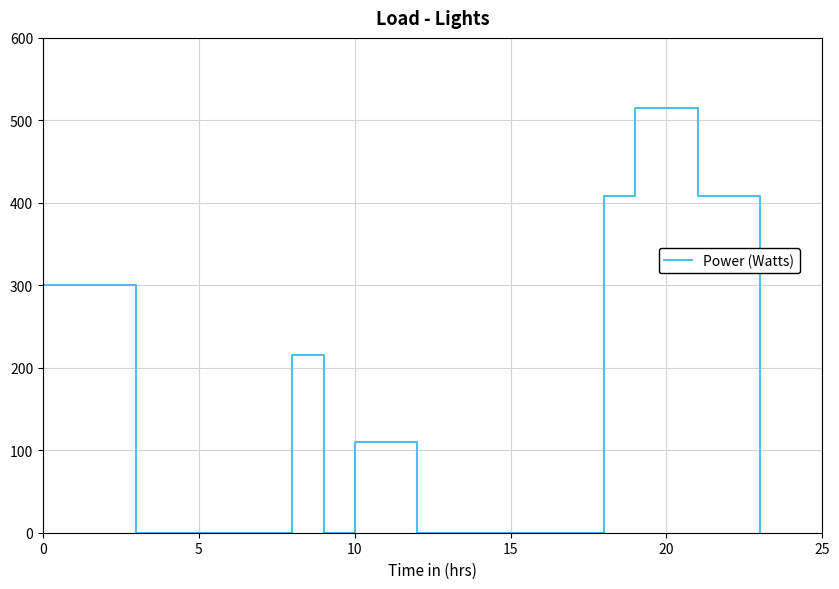

What is the difference between the maximum and minimum values?

515